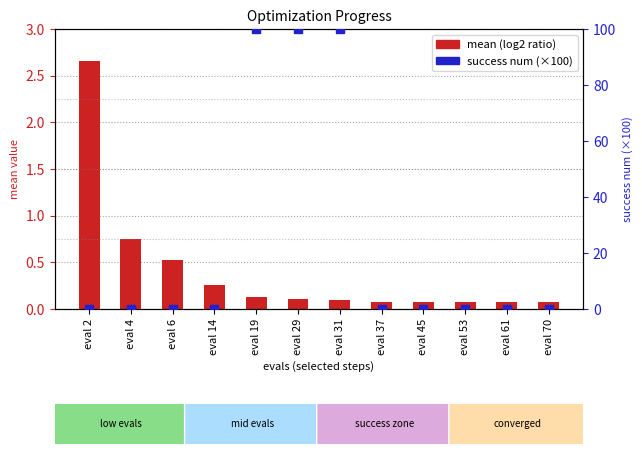

At how many categories does at least one series exceed 24?

3